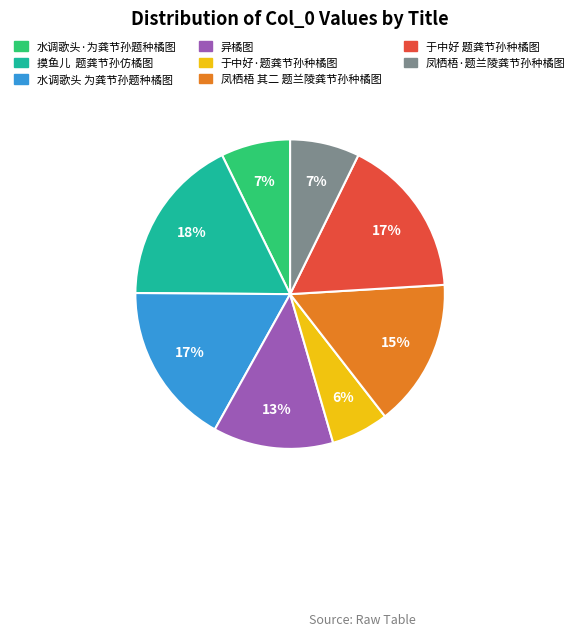

The 于中好·题龚节孙种橘图 slice represents 1% of the pie. True or false?

False